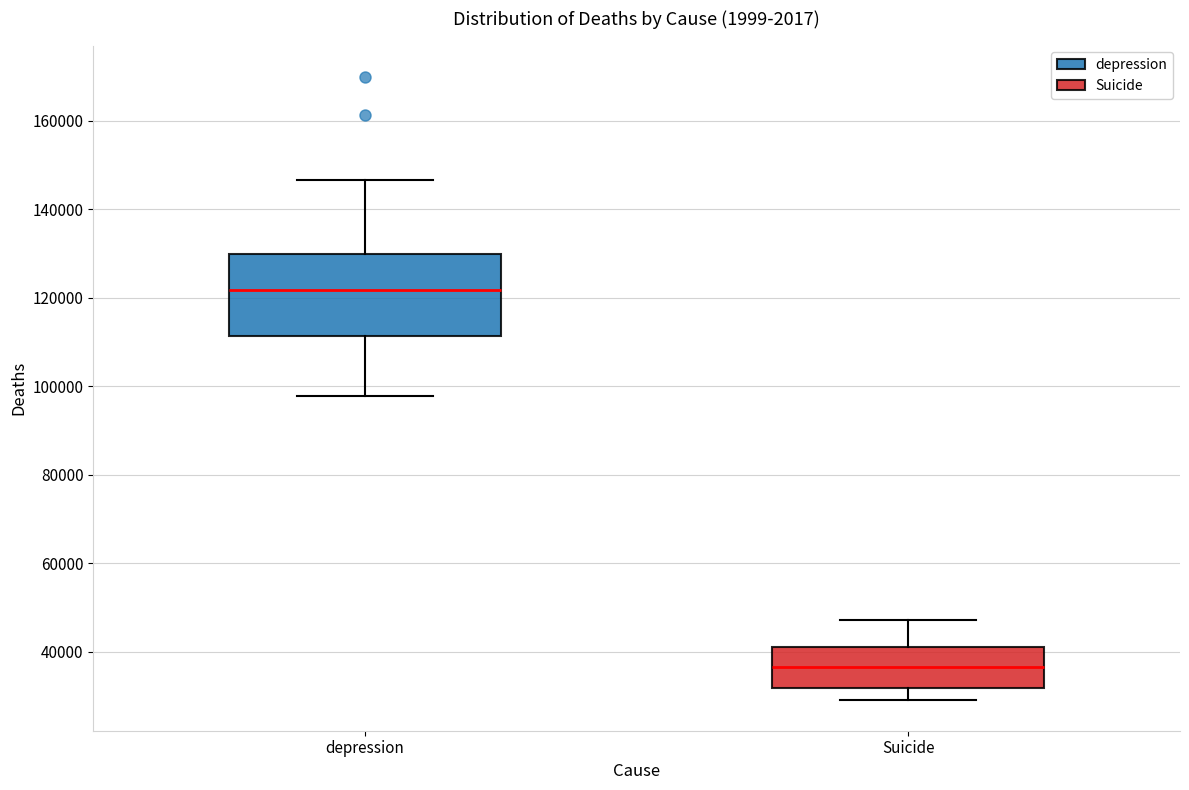

Comparing the boxes themselves (not the whiskers), which one is the tallest?

depression